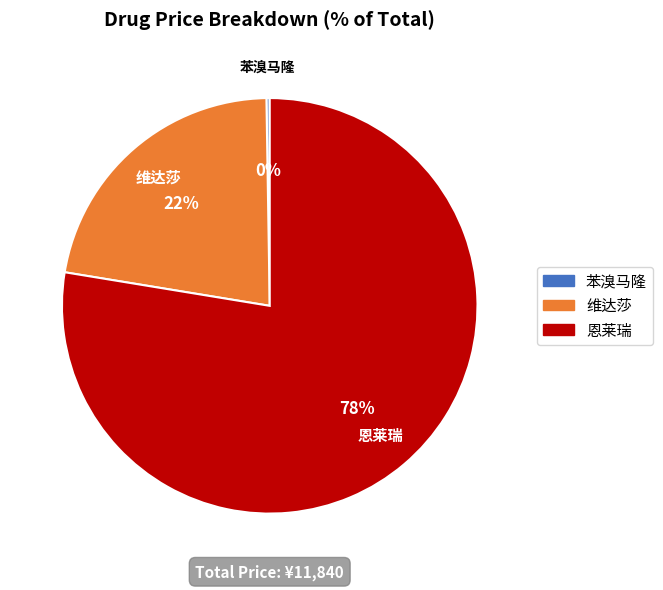

To the nearest percent, what is the average slice percentage?

33%